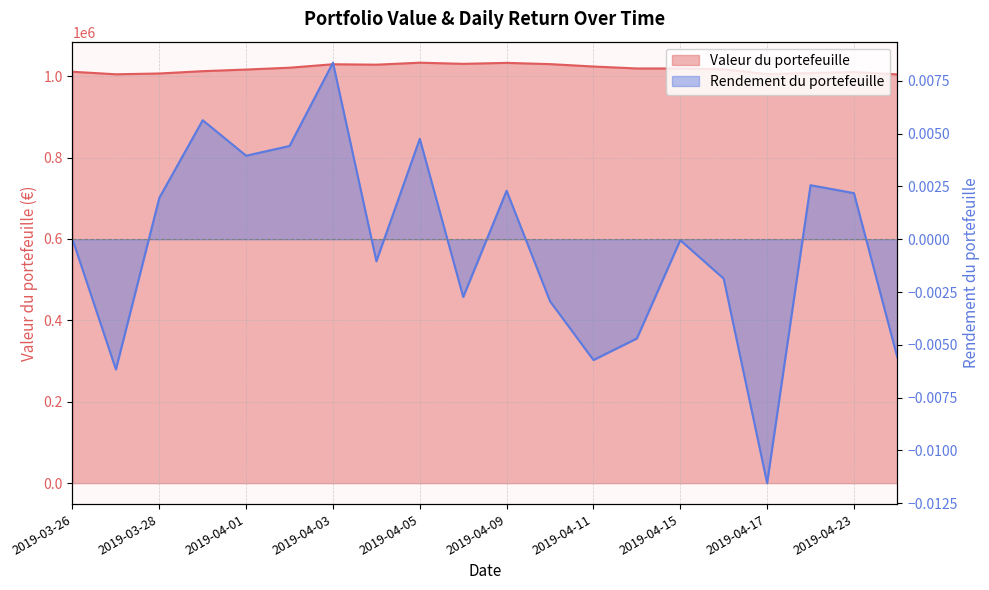

Reading left to right, transcribe all the data shown in this chart.

Valeur du portefeuille: 1010737.4	1004504.9	1006472.7	1012145.2	1016147.7	1020634.7	1029166.2	1028094.3	1032982.9	1030159.1	1032523.7	1029490.9	1023602.7	1018793.6	1018747.2	1016847.2	1005105.0	1007676.0	1009876.0	1004219.9
Rendement du portefeuille: 0.0	-0.0	0.0	0.0	0.0	0.0	0.0	-0.0	0.0	-0.0	0.0	-0.0	-0.0	-0.0	-0.0	-0.0	-0.0	0.0	0.0	-0.0